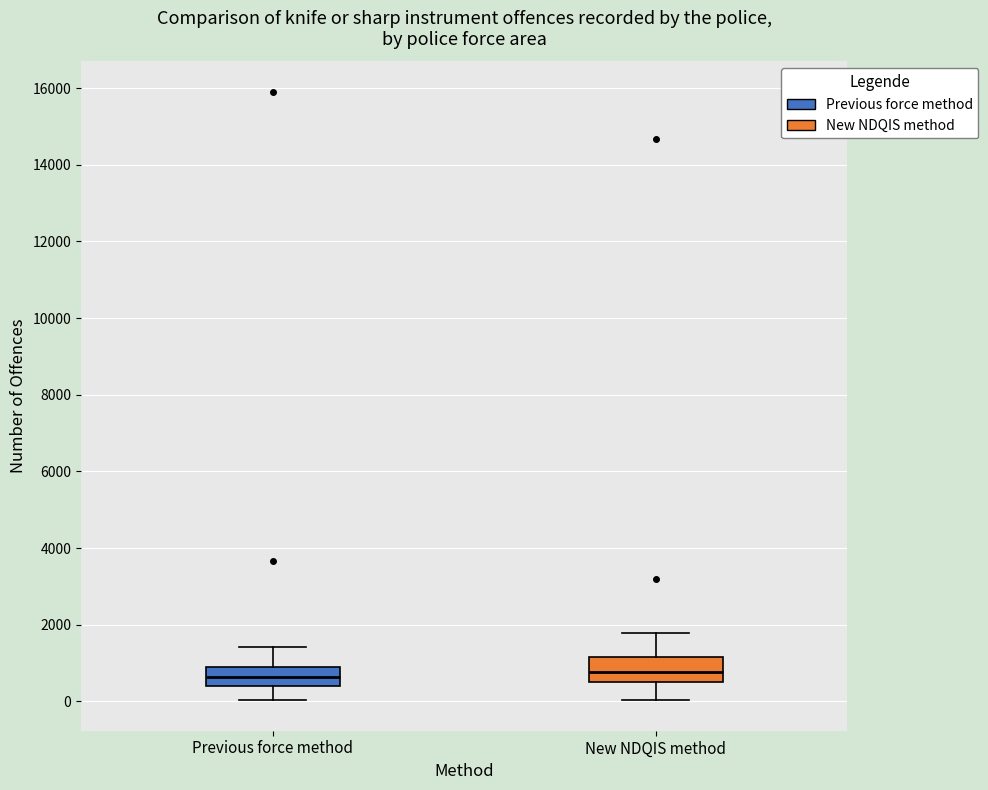

Where is the upper edge of the box for Previous force method on the y-axis? The values are not printed on the chart, so give them approximately, as read against the axis.

800